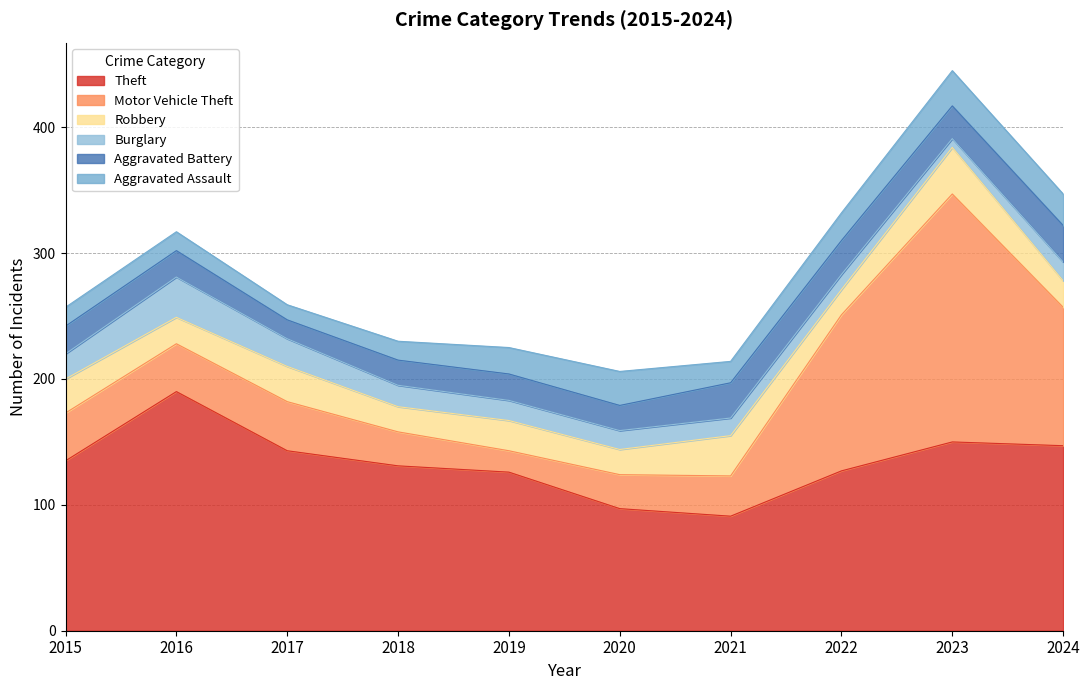

The value of Motor Vehicle Theft at 2024 is 110. True or false?

True